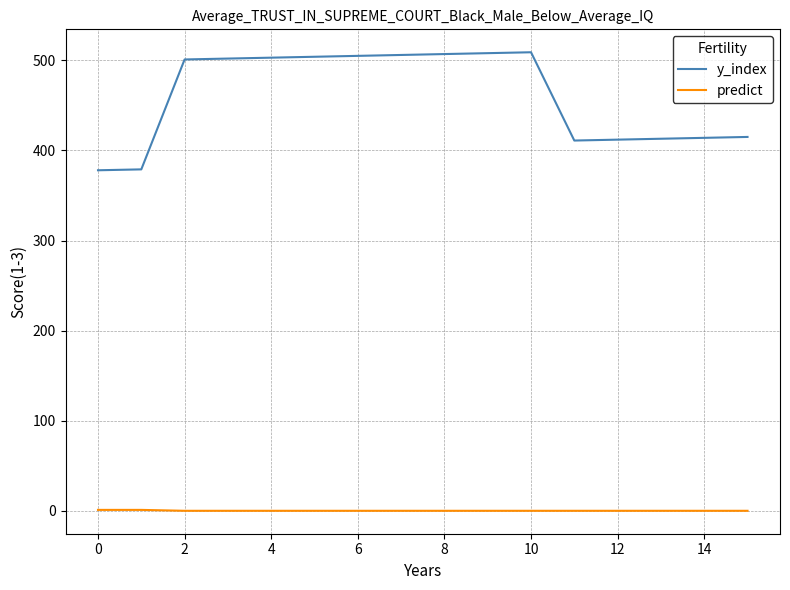

Which series has the largest range (max minus min)?

y_index